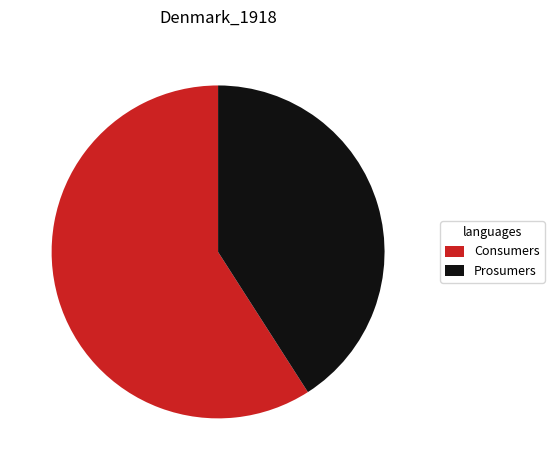

Between Consumers and Prosumers, which is larger?

Consumers